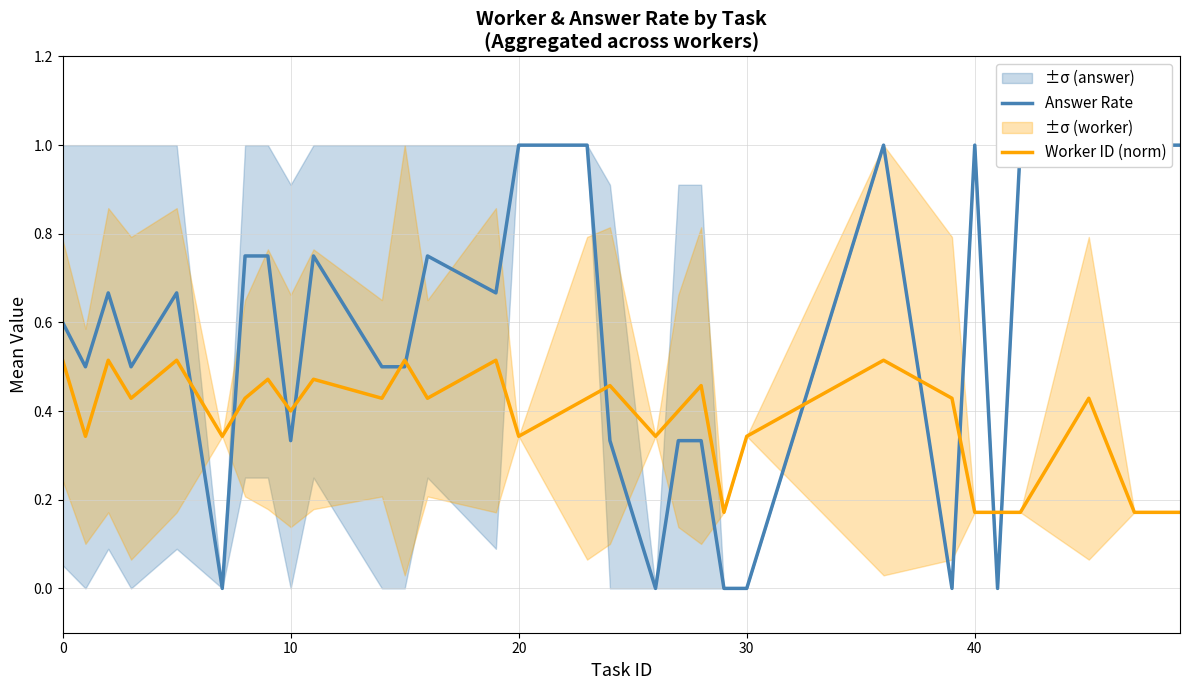

What is the highest value of the Answer Rate series?

1.0